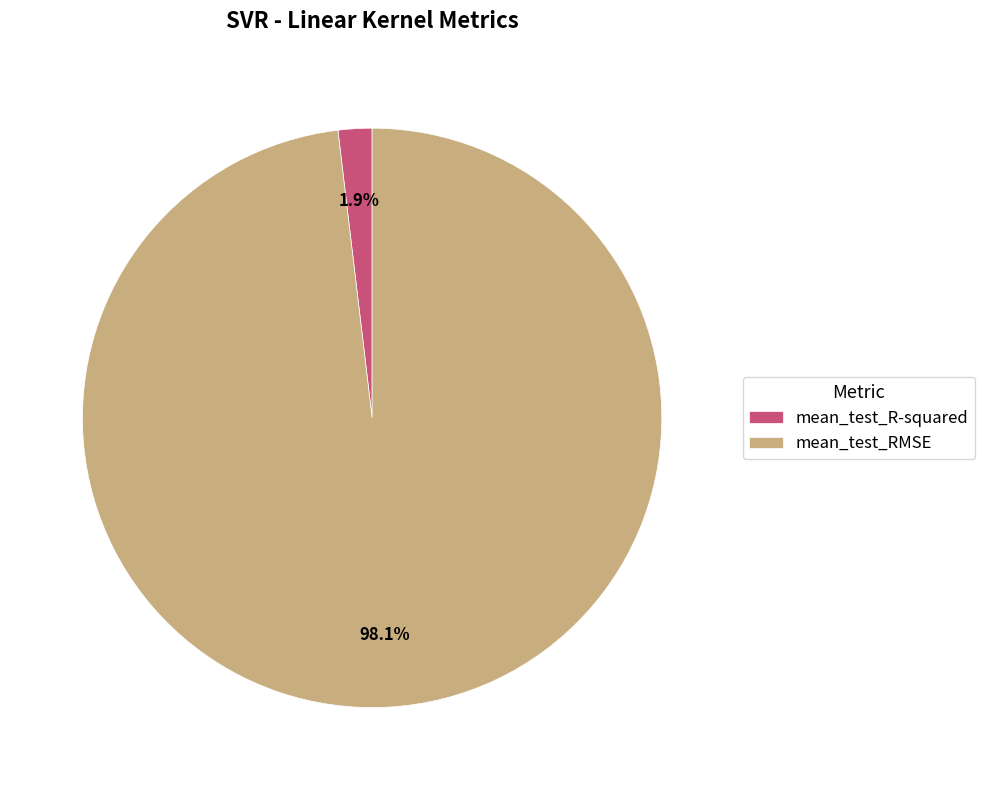

What is the total percentage of mean_test_RMSE and mean_test_R-squared?

100.0%